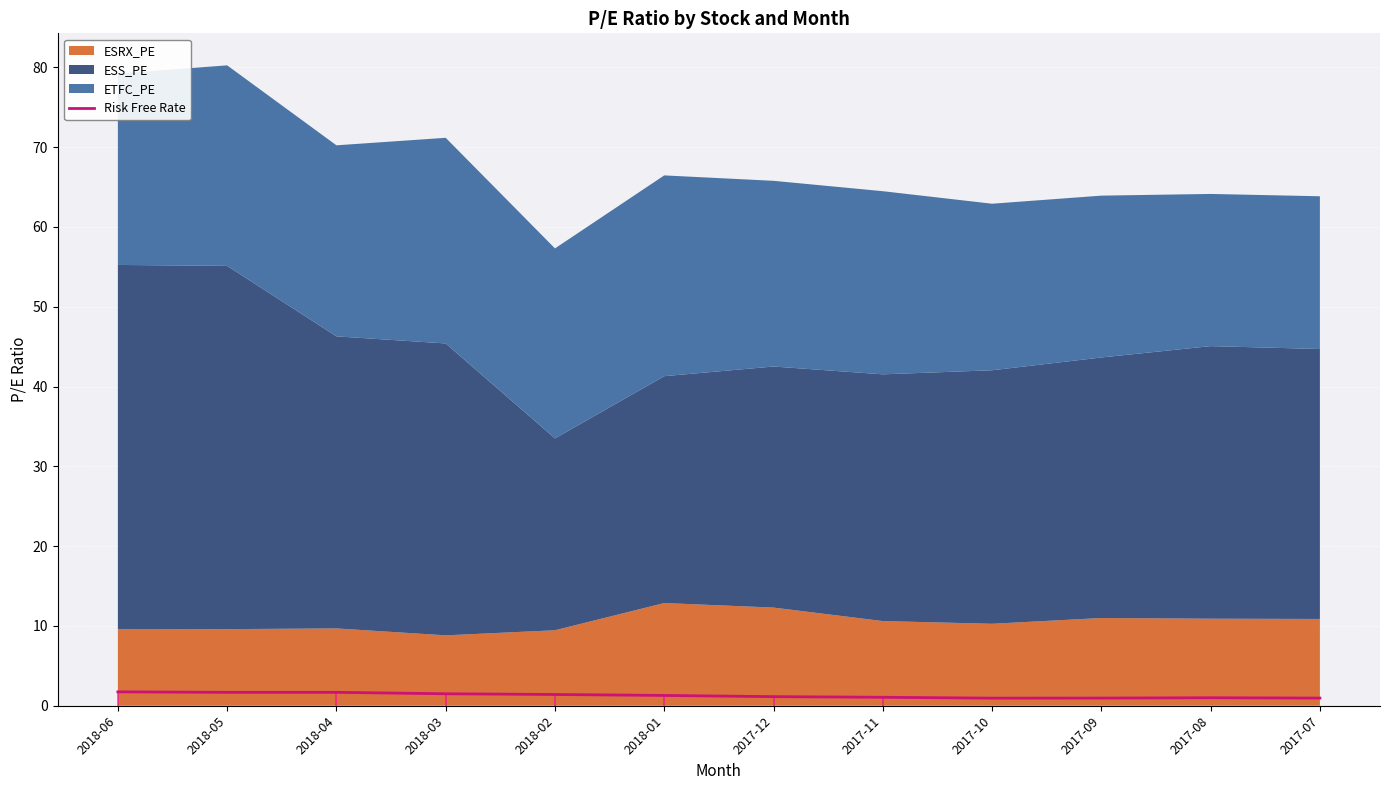

How many data points does each series have?

12